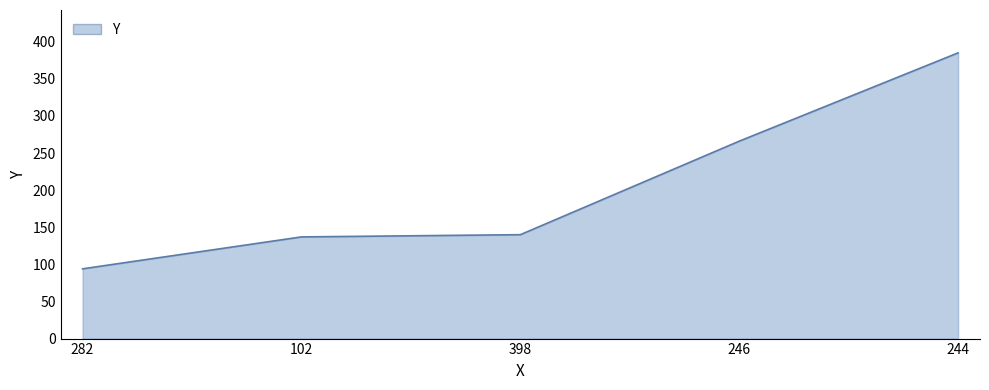

What is the approximate value at 102?

137